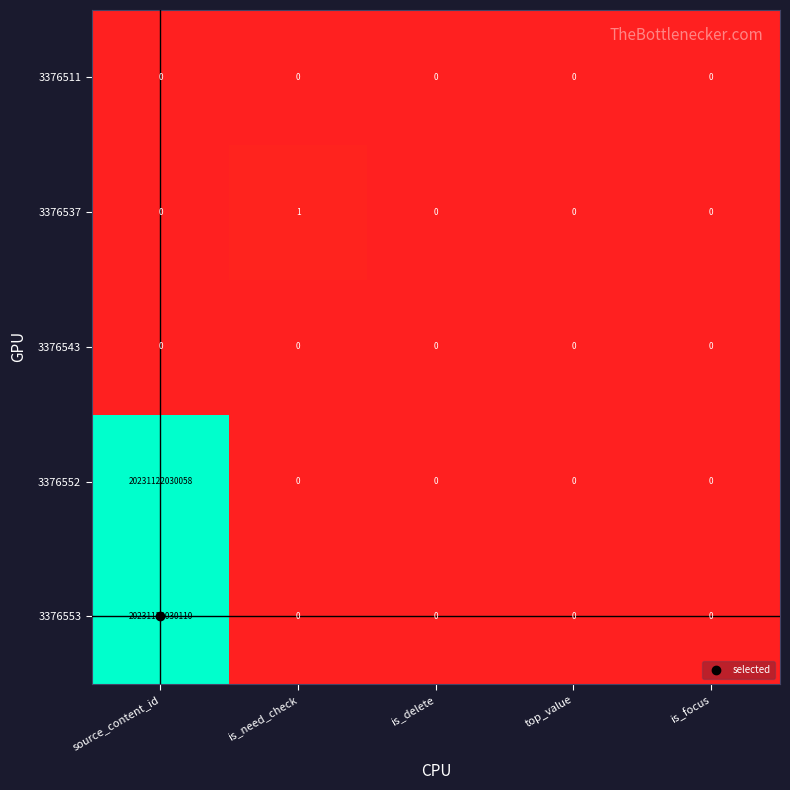

At which category is the sum across all series the highest?

source_content_id